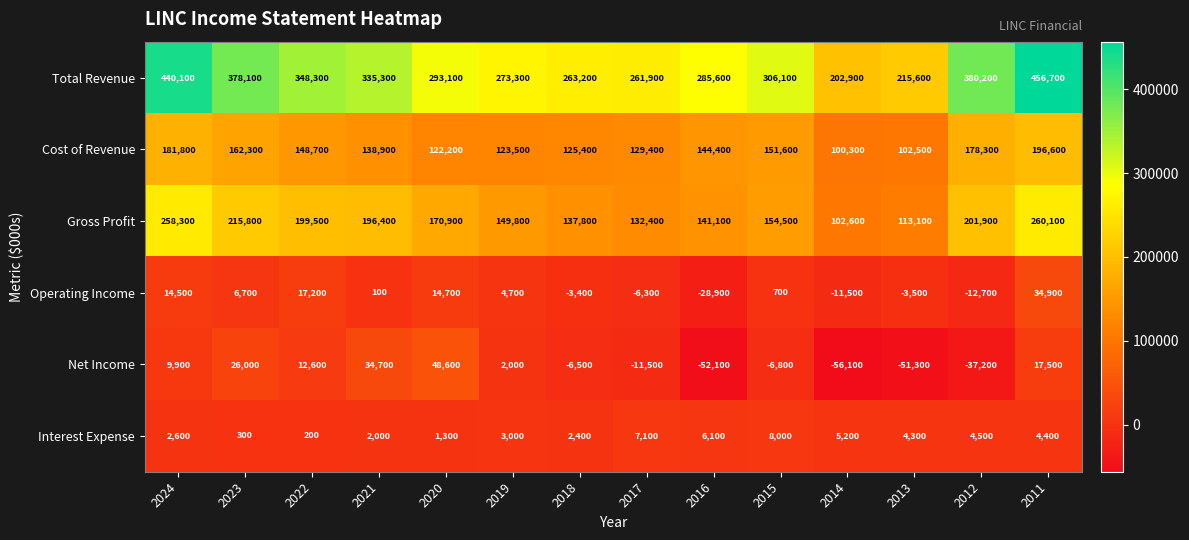

At which label is Interest Expense closest to 4100?

2013